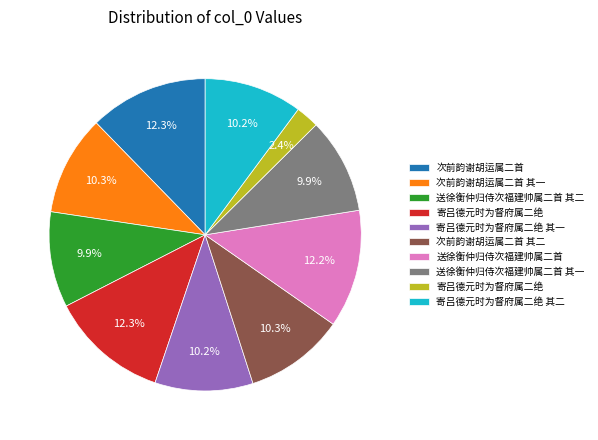

To the nearest percent, what is the average slice percentage?

10%